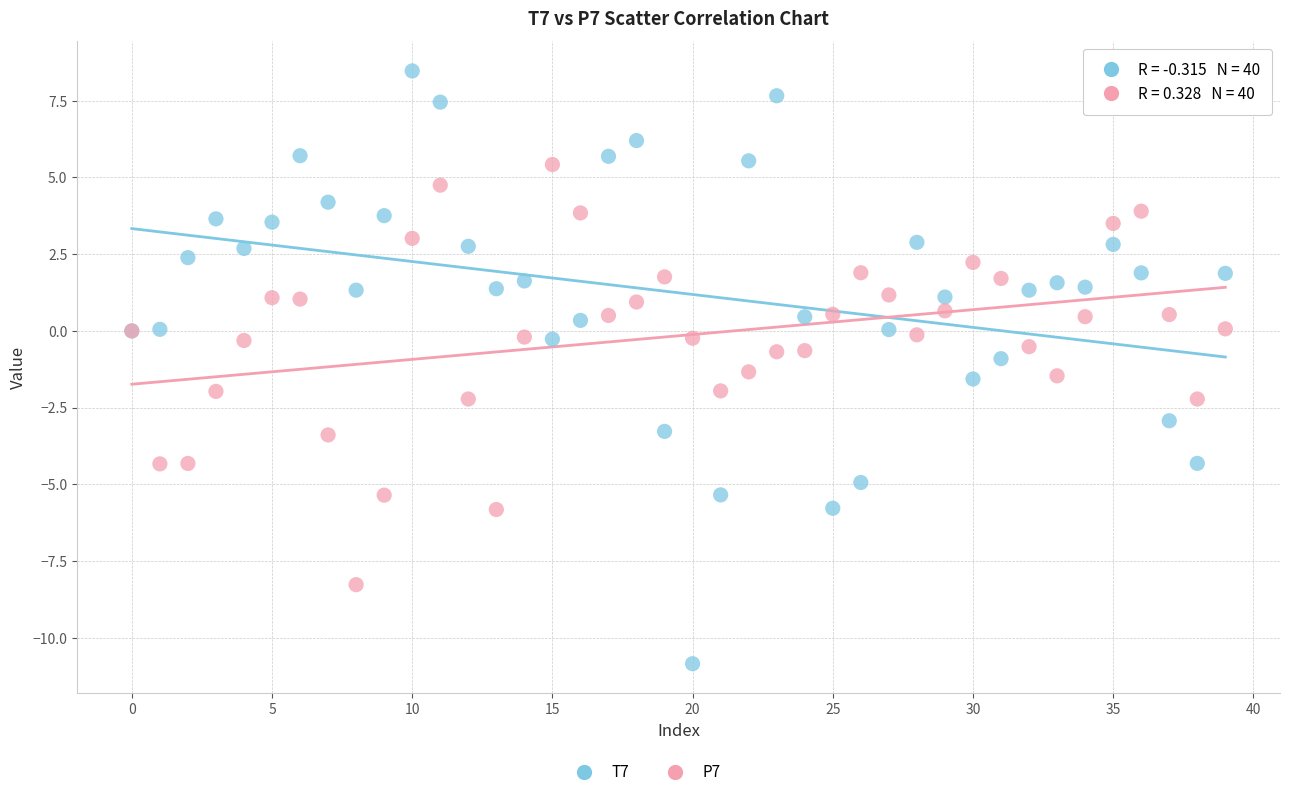

Which series contains the highest Y value?

T7